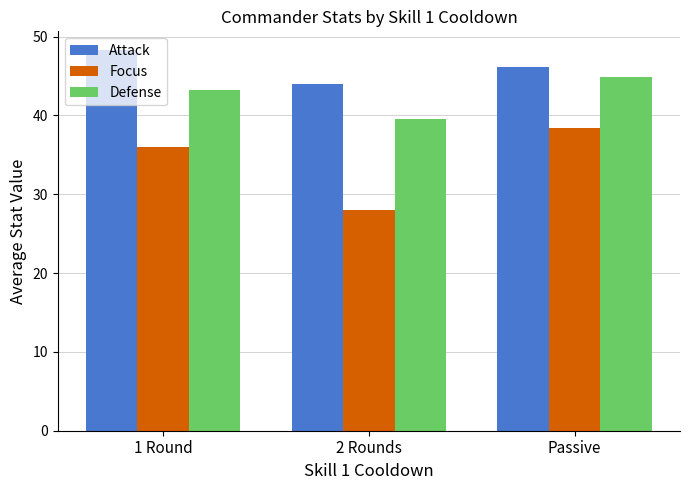

What value does the Focus series have at Passive?

38.4